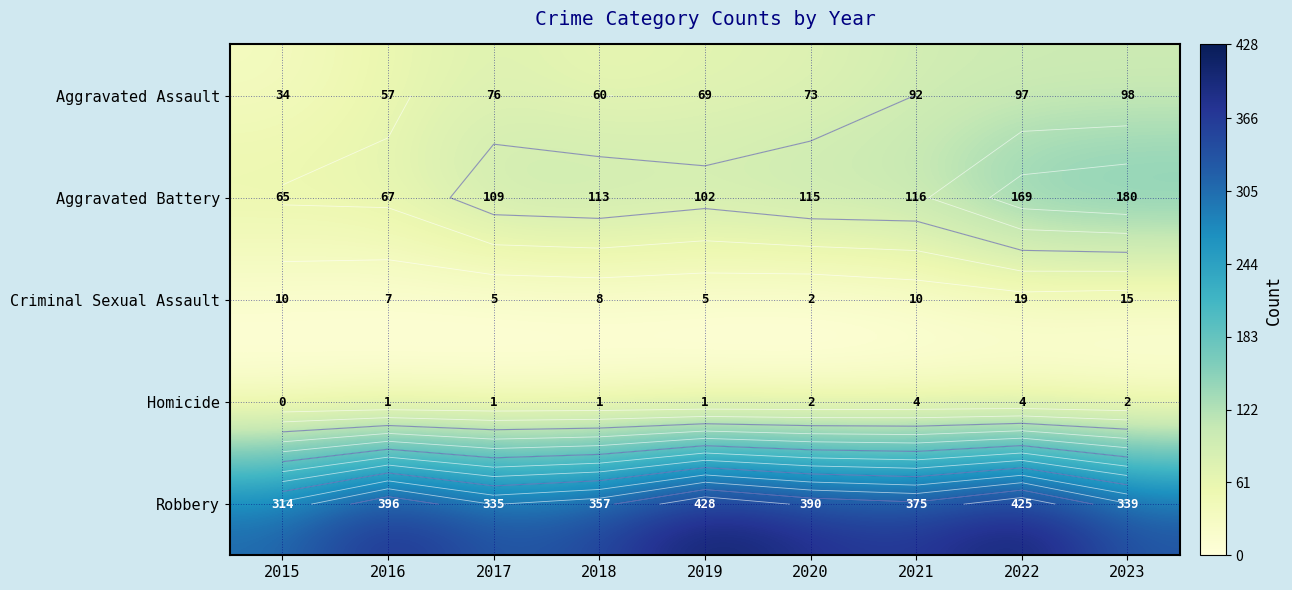

Is the value of Aggravated Assault at 2016 greater than the value of Robbery at 2023?

No